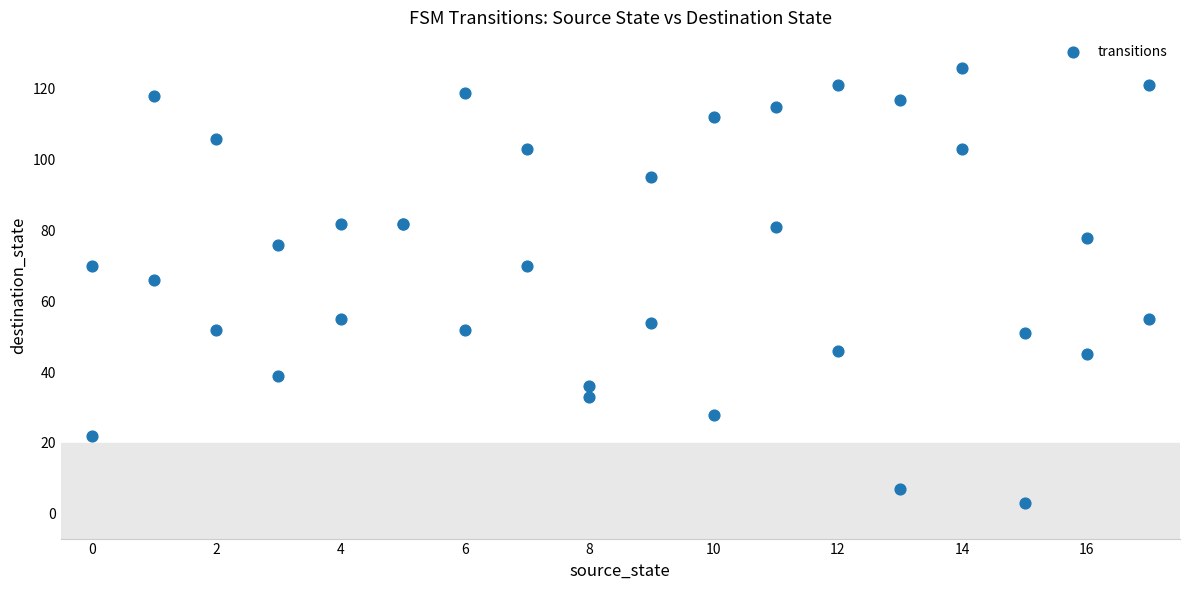

What Y value in the scatter plot is closest to 64?

66